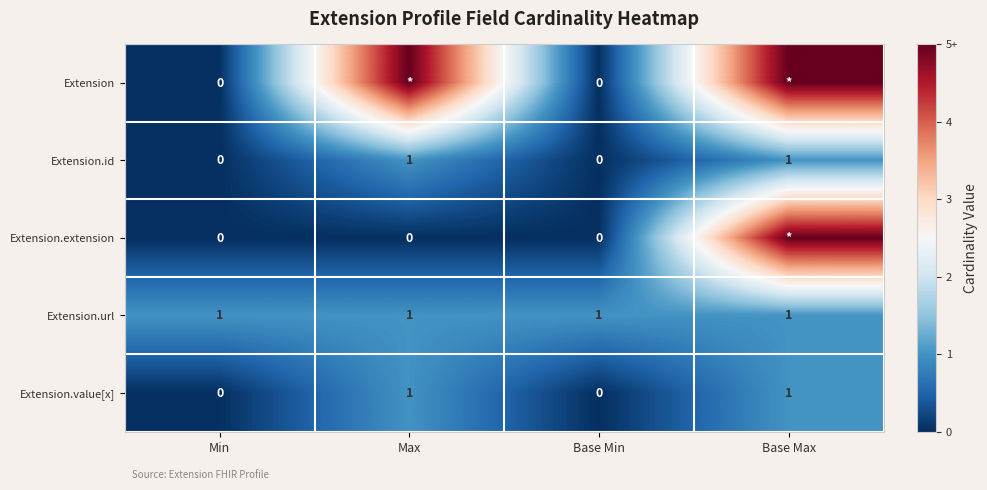

Which has a higher value, Base Max or Min?

Base Max